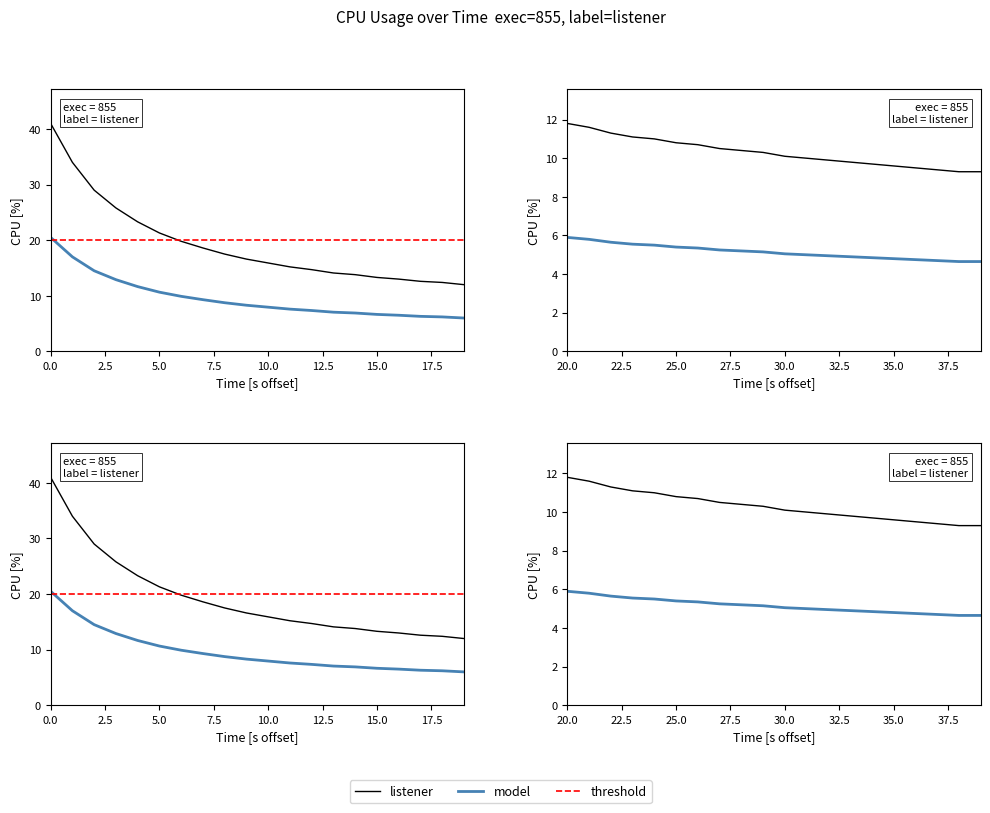

Which has a higher value, 36 or 17?

17